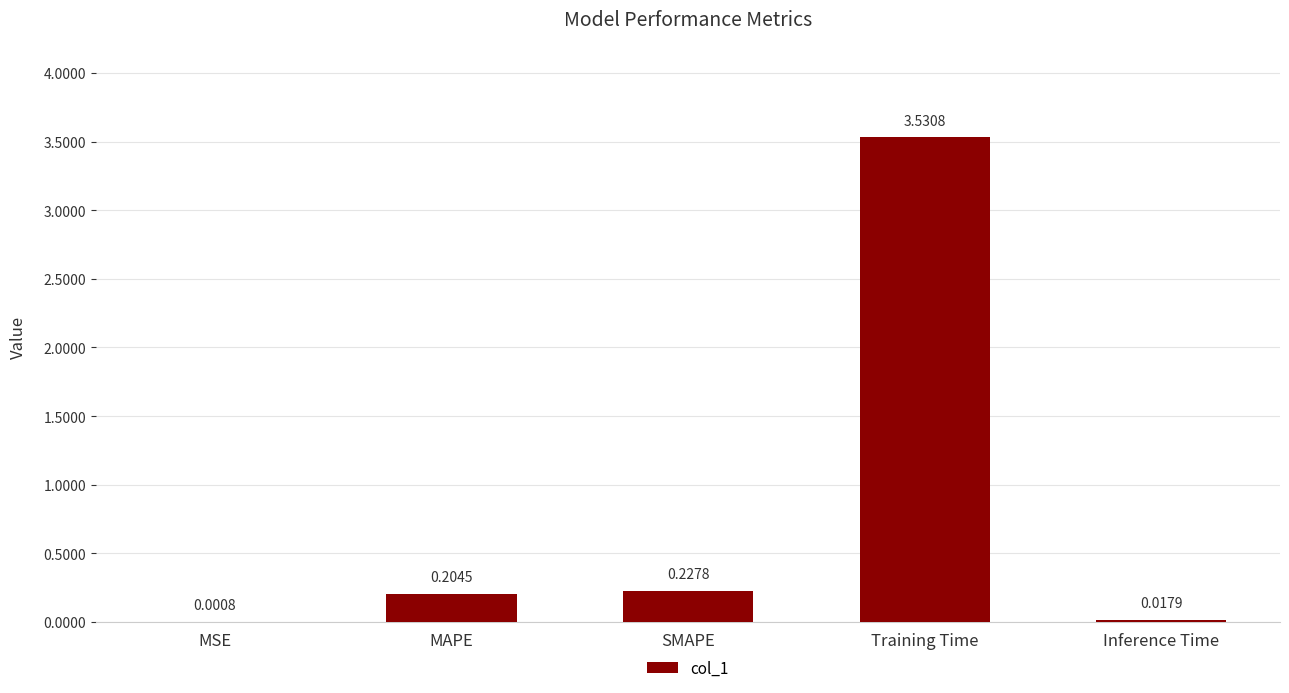

Between Inference Time and MAPE, which is larger?

MAPE